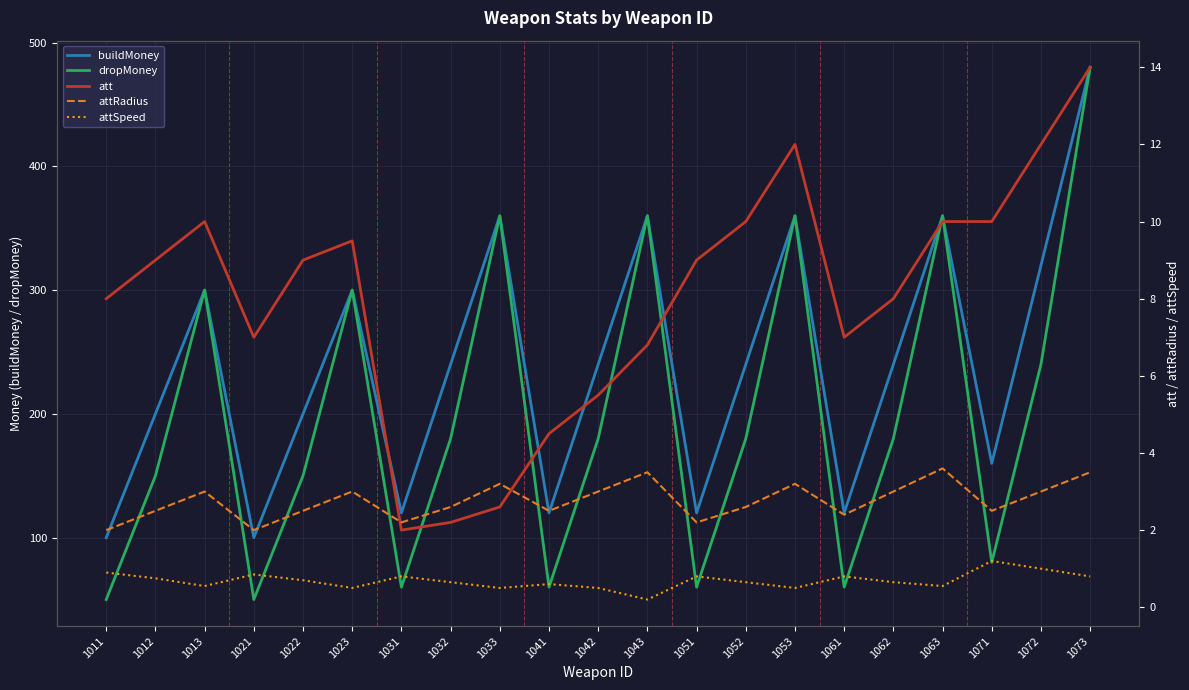

What is the sum of all att values?

168.1